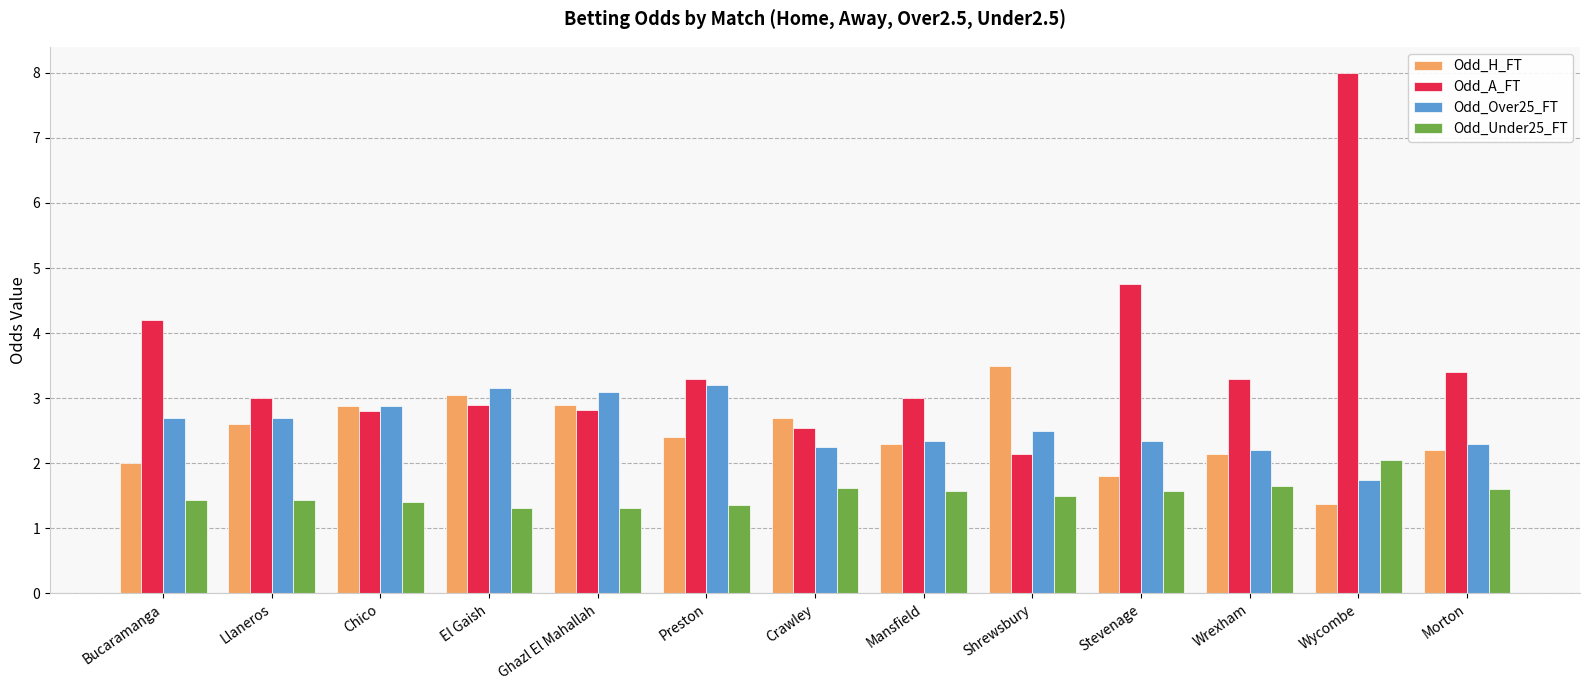

What is the label of the 2nd bar from the right?

Wycombe